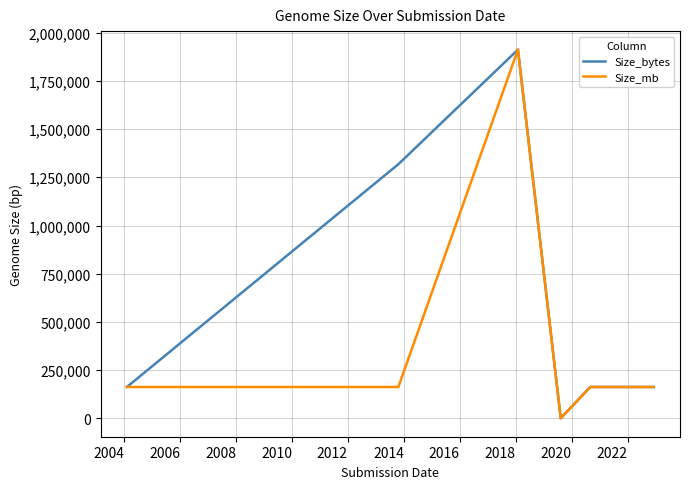

What is the difference between the second highest and second lowest values in the Size_mb series?

1910560